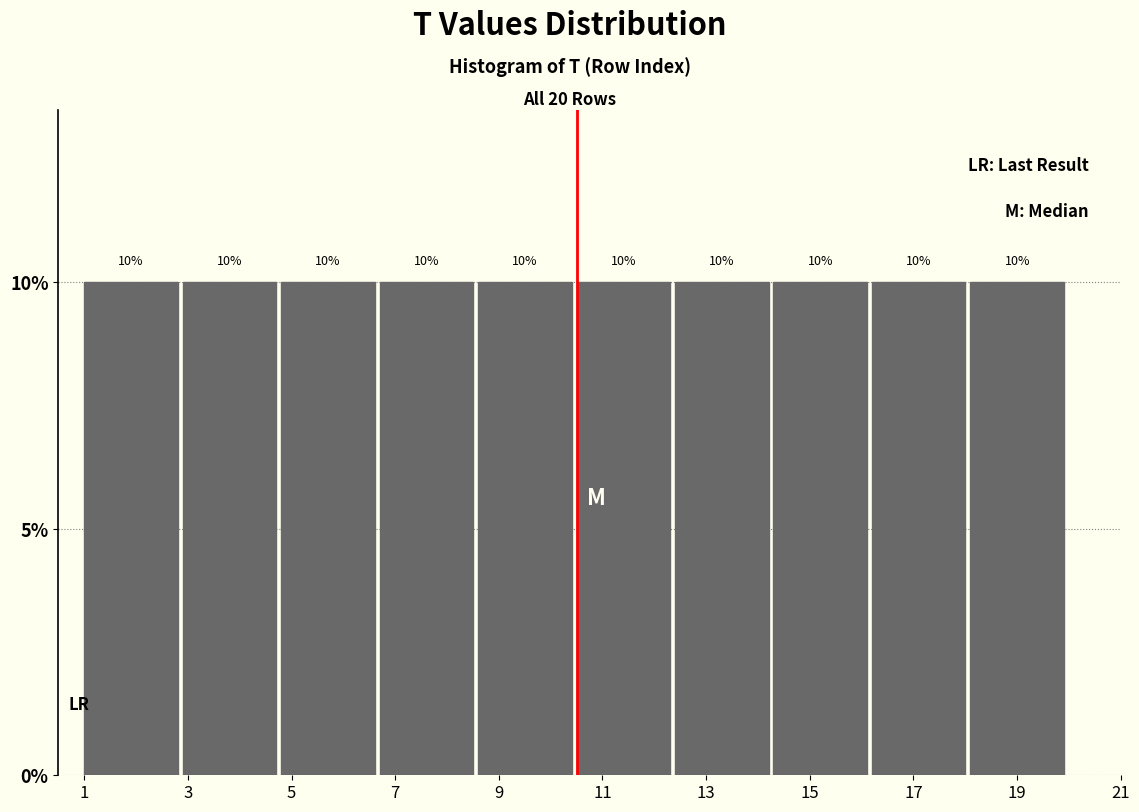

What is the height of the bar covering 8.6 to 10.5 on the x-axis? The bar edges are not printed on the chart, so give them approximately, as read against the axis.

10